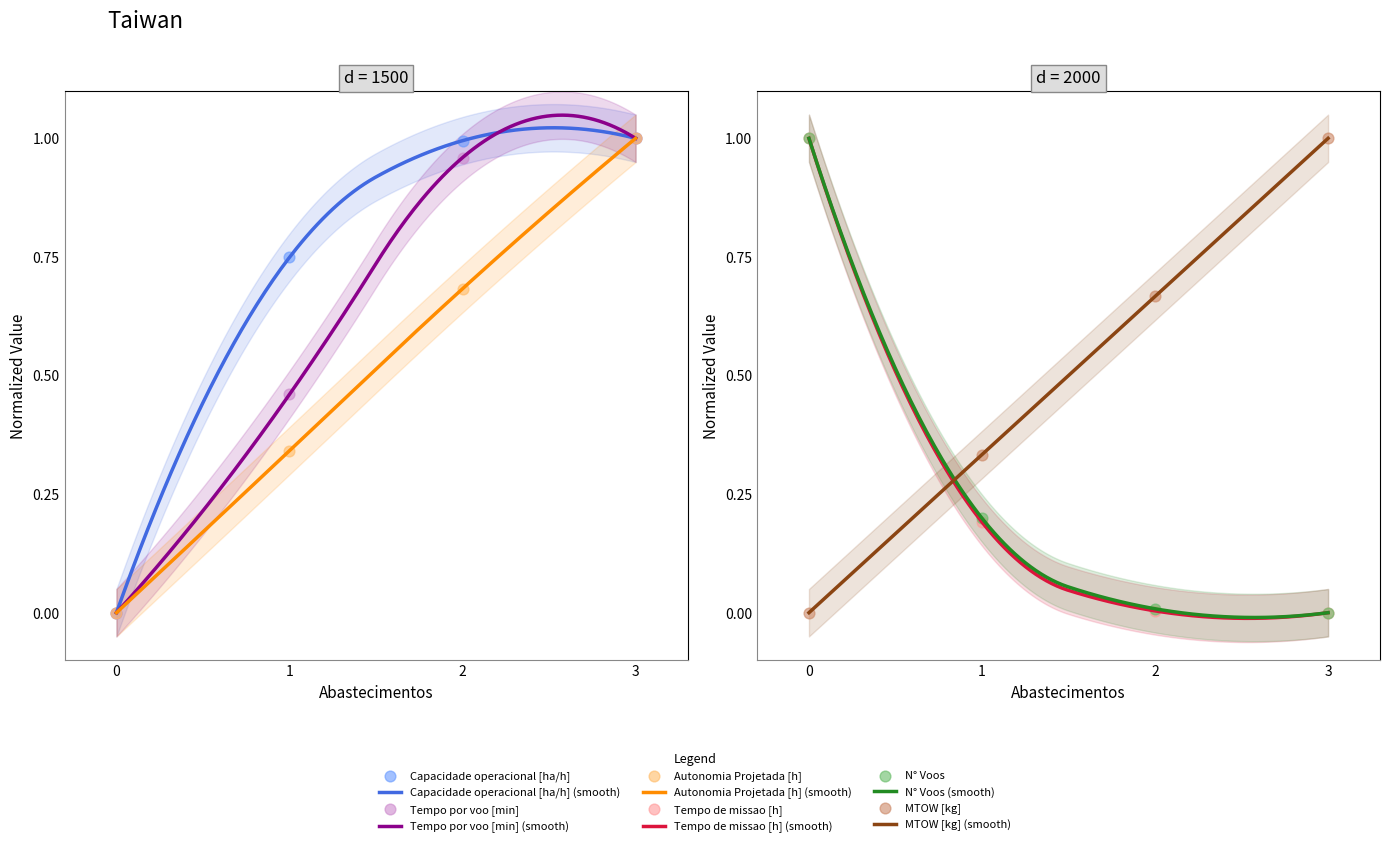

What are all the series names shown in the legend?

Capacidade operacional [ha/h], Tempo de missao [h], Tempo por voo [min], Autonomia Projetada [h], N° Voos, MTOW [kg]